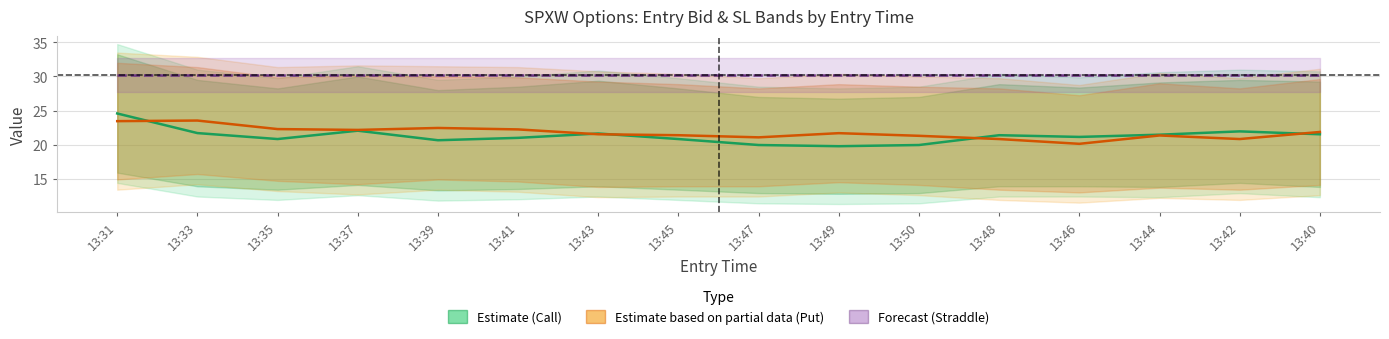

Read the Straddle Value (Forecast) value at 13:43.

30.2